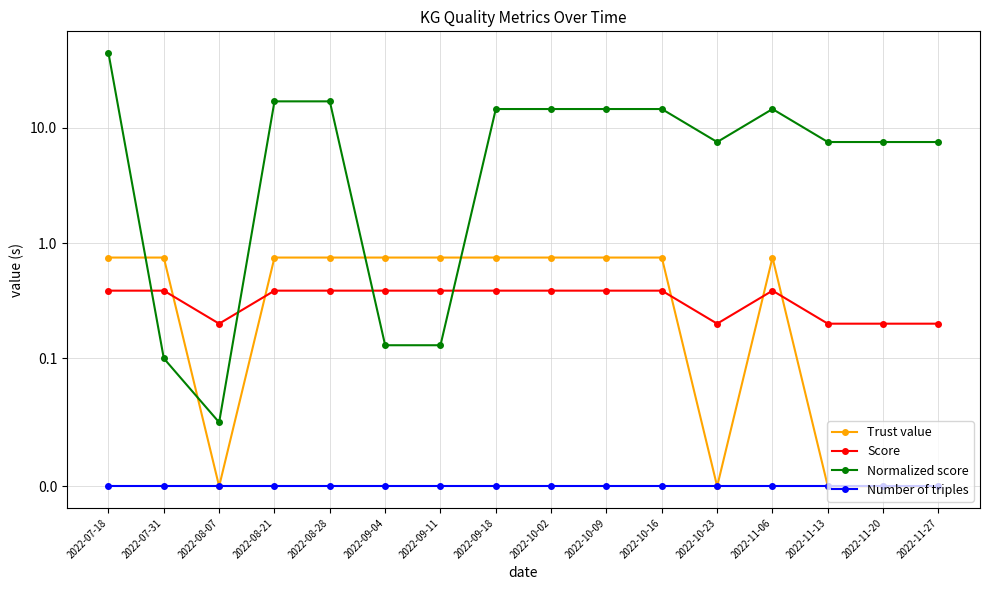

What is the lowest value of the Score series?

0.2